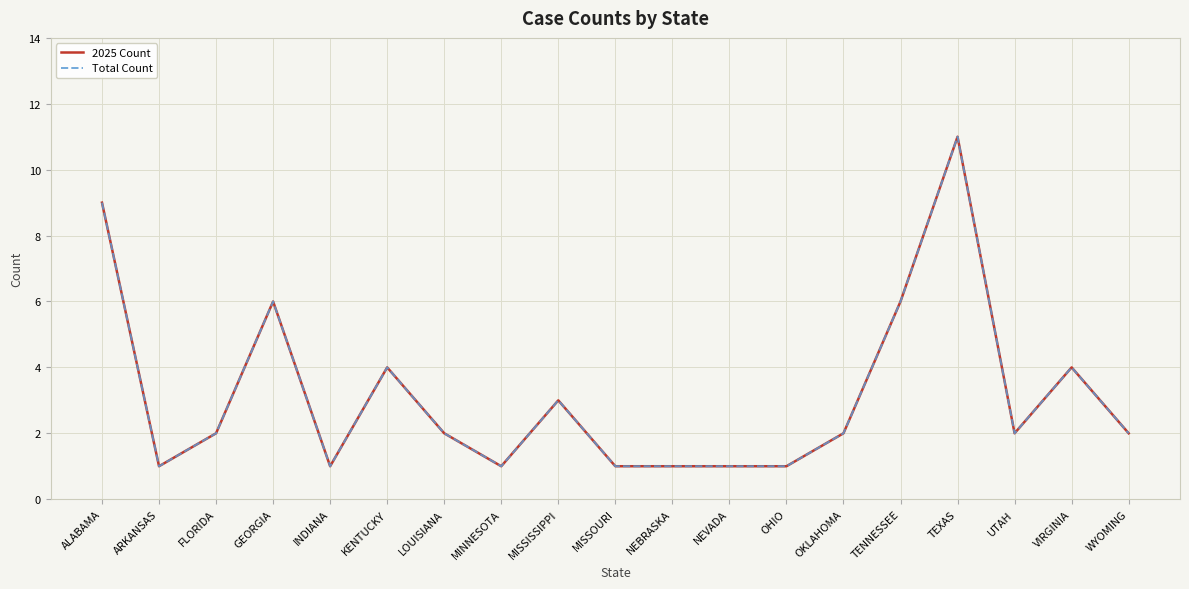

In 2025 Count, how many points are higher than both neighbors (excluding endpoints)?

5